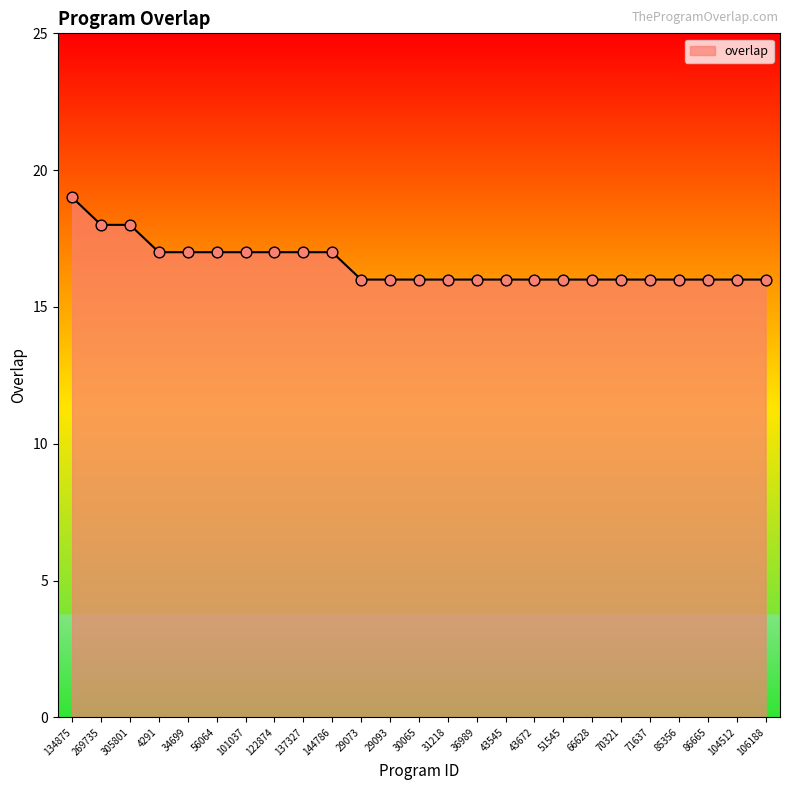

Approximately how many times larger is the value at 43672 compared to 85356?

1.0